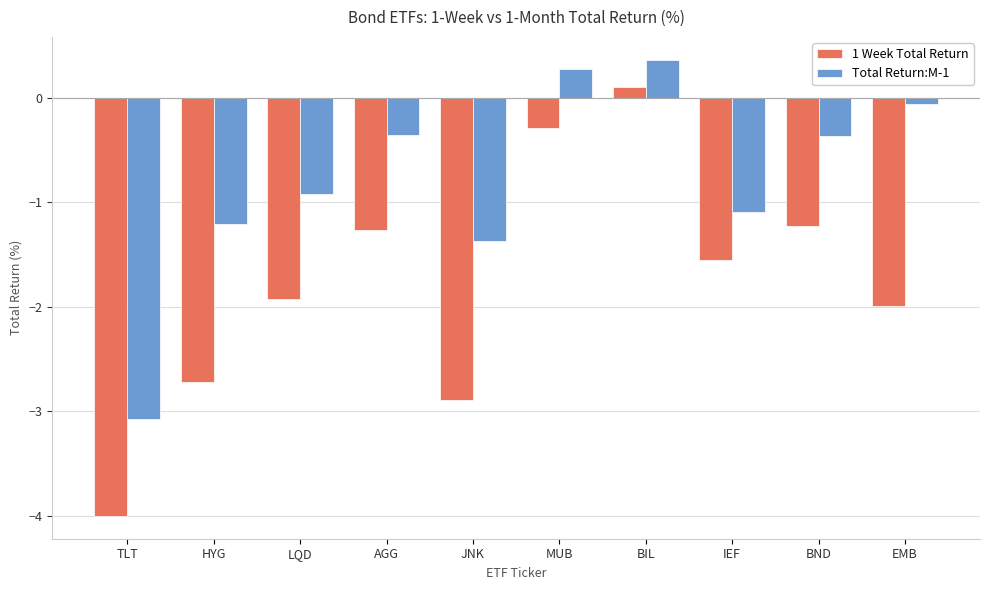

Does the chart contain stacked bars?

No